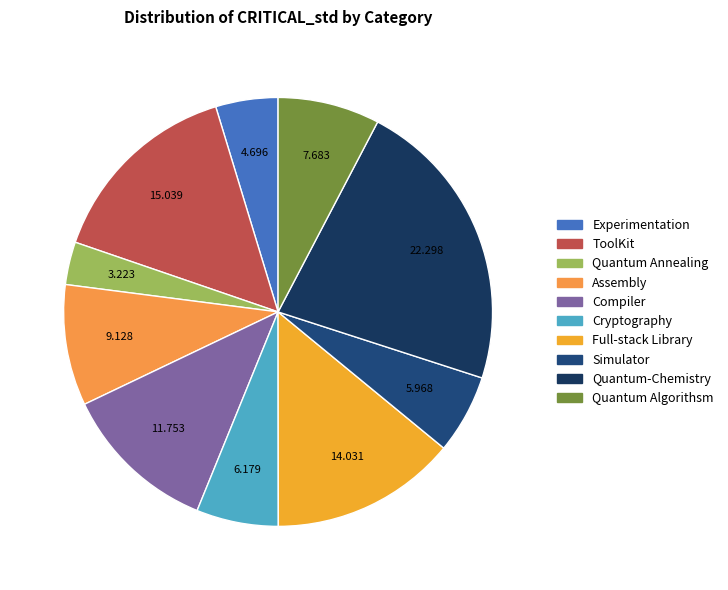

Count the number of slices in the pie.

10